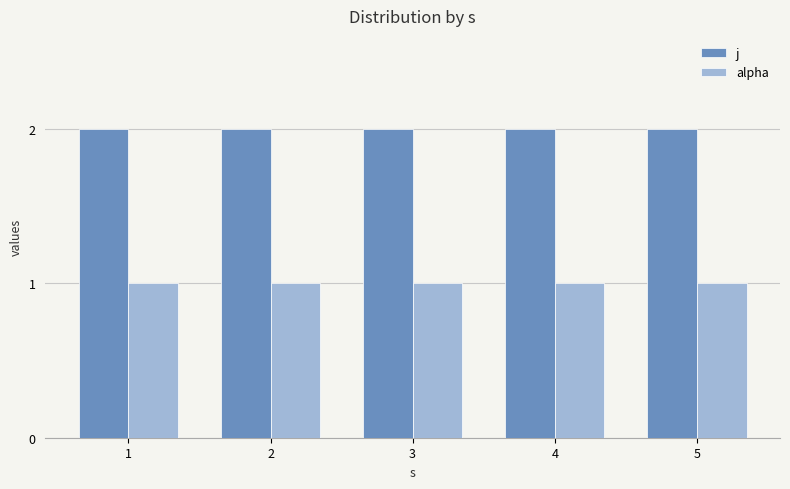

What is the approximate value of j at 4?

2